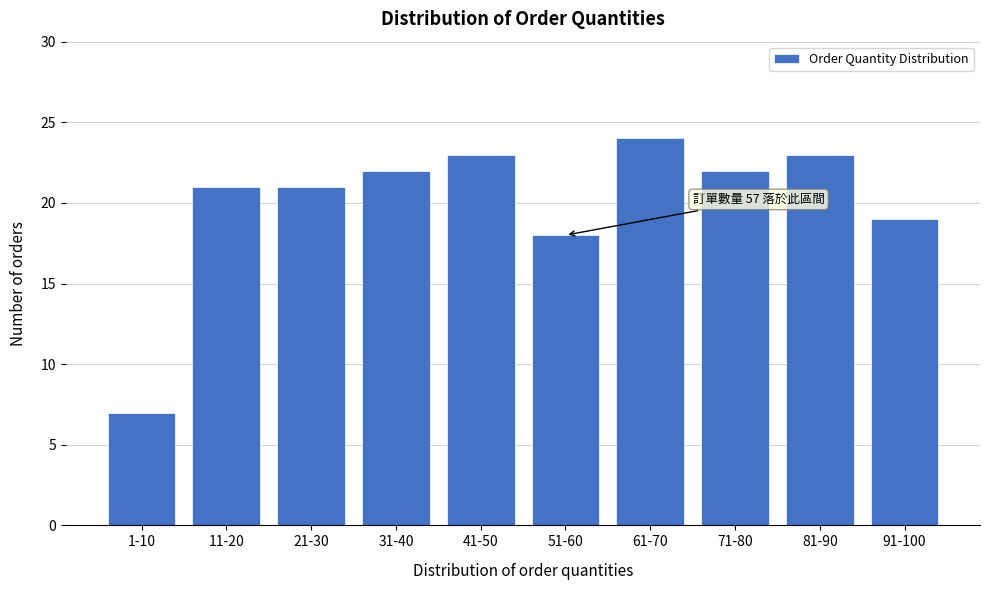

Reading right to left, what are all the values shown in this chart?

91-100=19	81-90=23	71-80=22	61-70=24	51-60=18	41-50=23	31-40=22	21-30=21	11-20=21	1-10=7